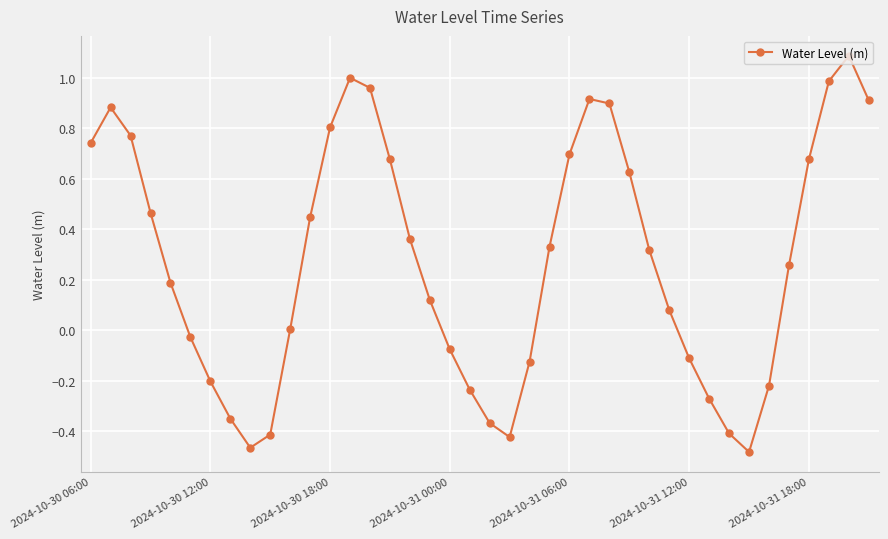

How many series are shown in this chart?

1